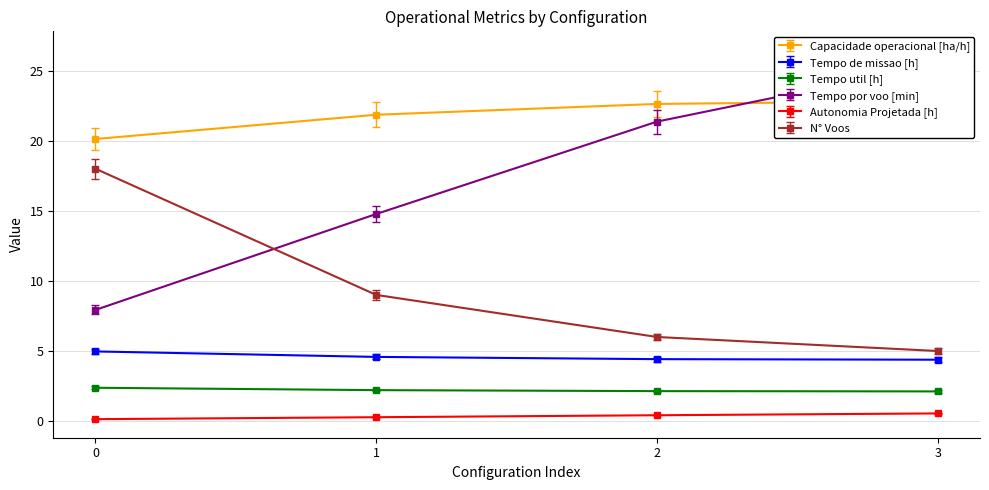

Is it true that N° Voos equals 9.0 at 1?

True